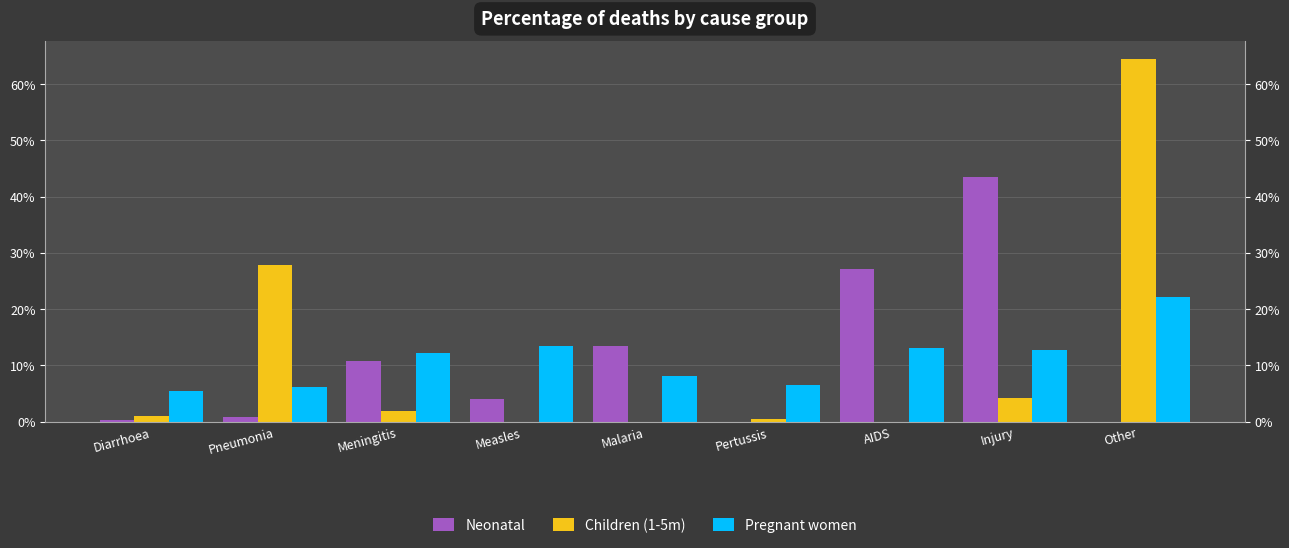

What is the sum of all Pregnant women values?

1.0